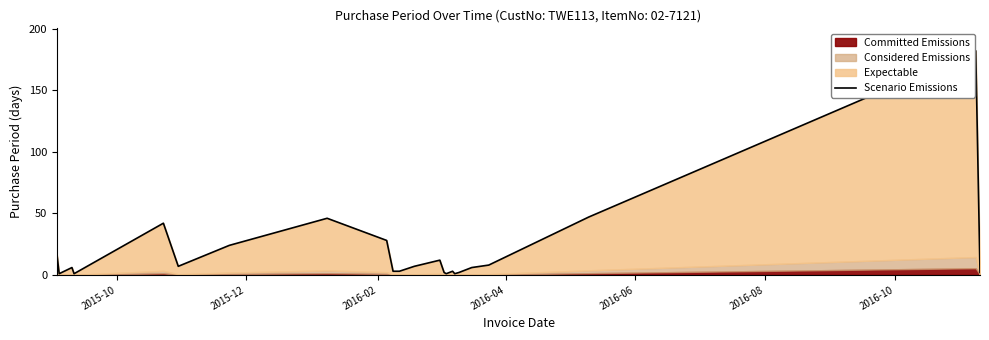

How many lines are shown in the chart?

1